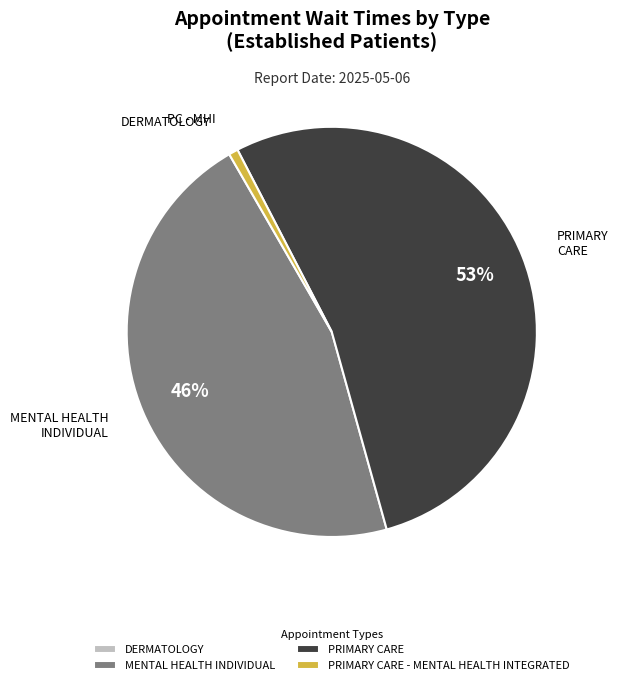

To the nearest percent, what is the average slice percentage?

25%